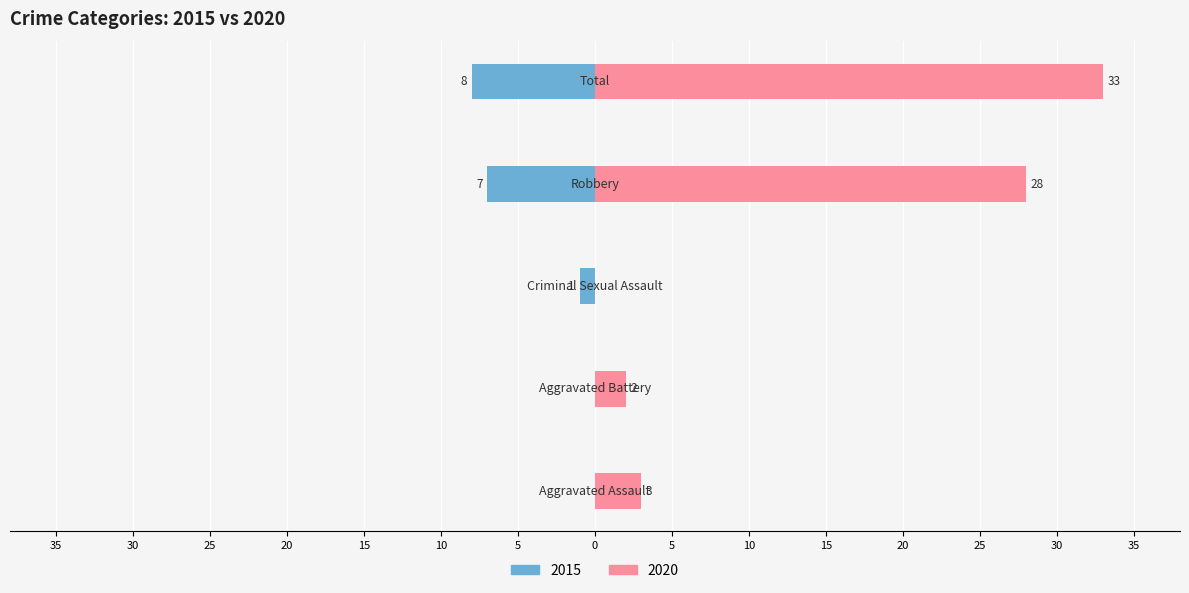

Rank the series by their average value, from highest to lowest.

Right (2020), Left (2015)